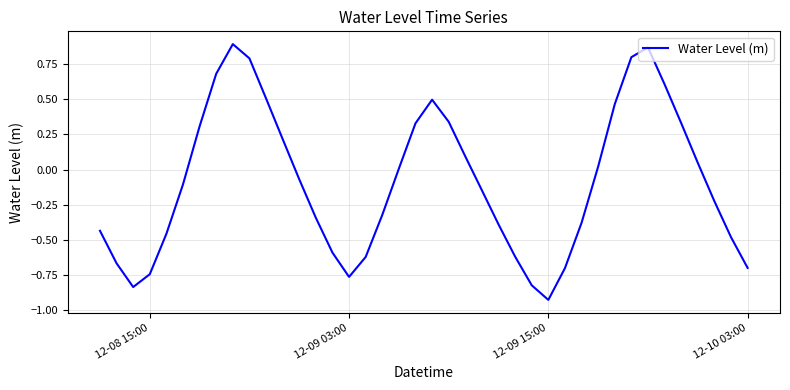

Does the chart display data point markers on the line(s)?

No